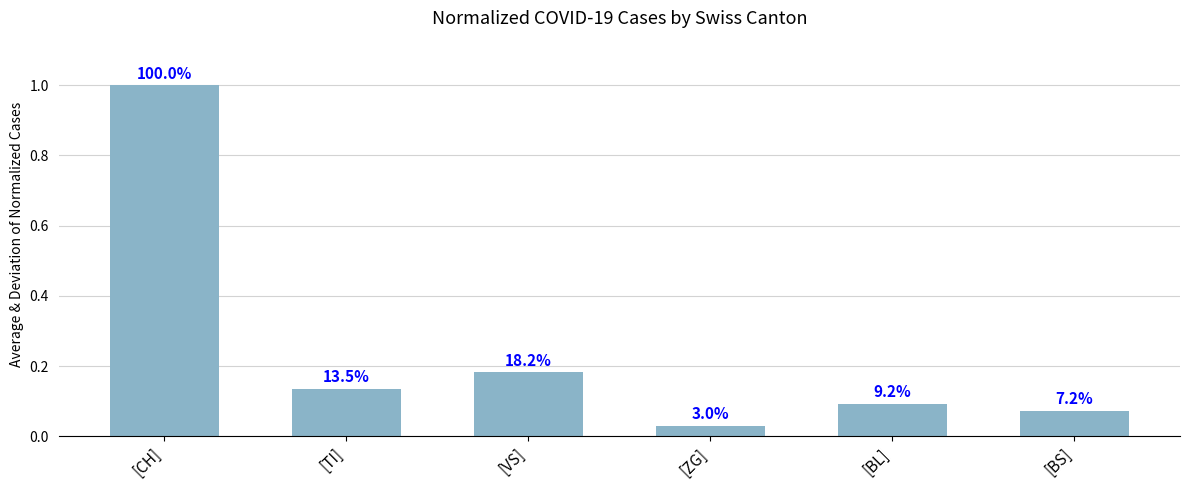

What is the change in value from [CH] to [BS]?

-0.9